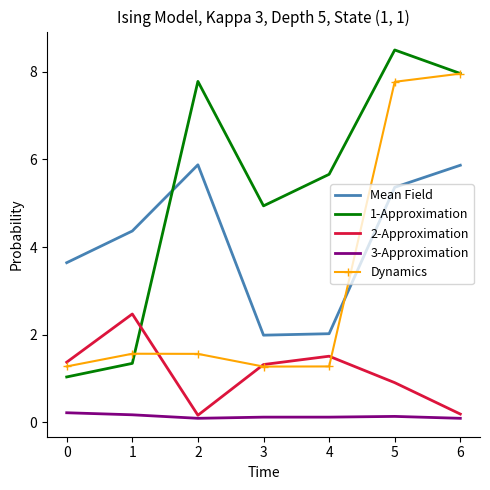

True or false: Mean Field has a value of 1.2 at 3.

False